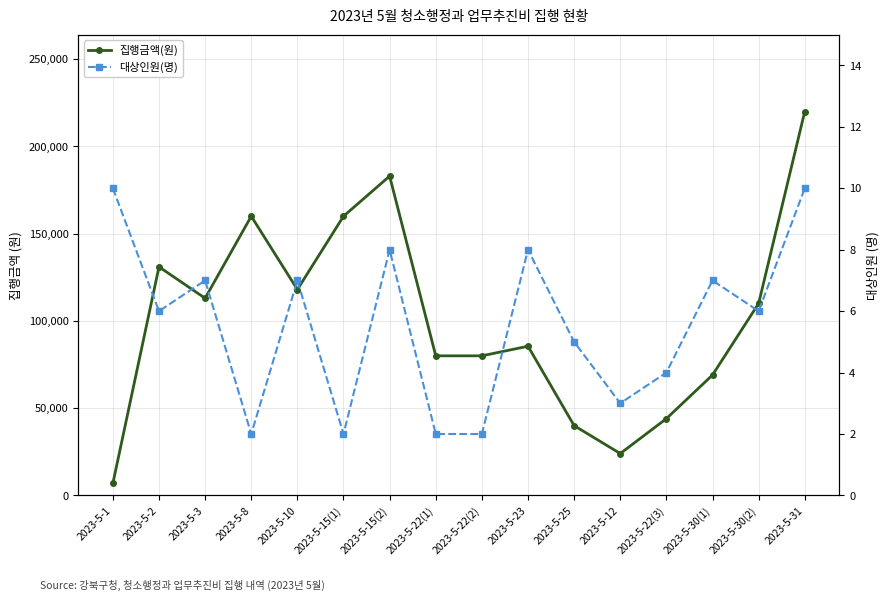

Does the chart display data point markers on the line(s)?

Yes